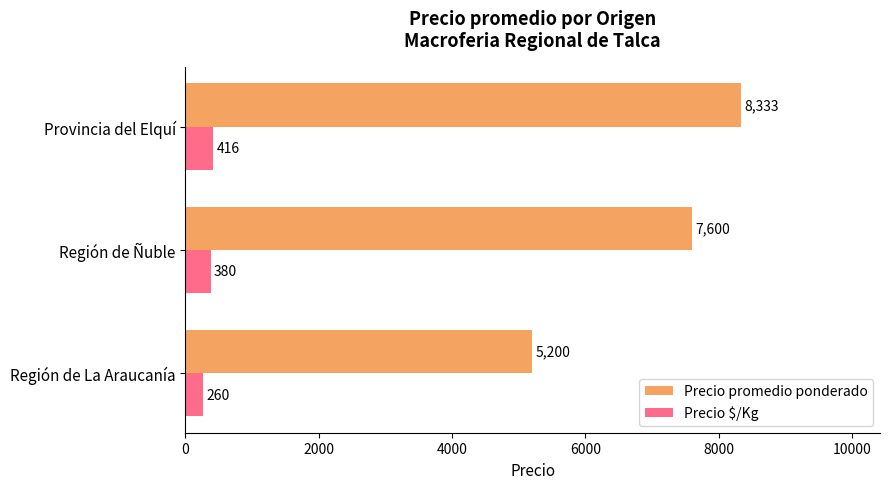

Which series has the largest range (max minus min)?

Precio promedio ponderado